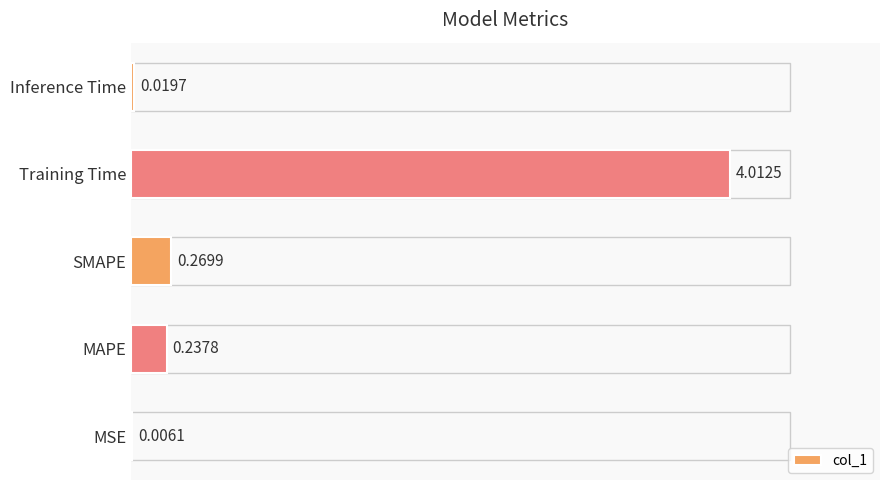

What is the sum of the values at Training Time and MAPE?

4.3